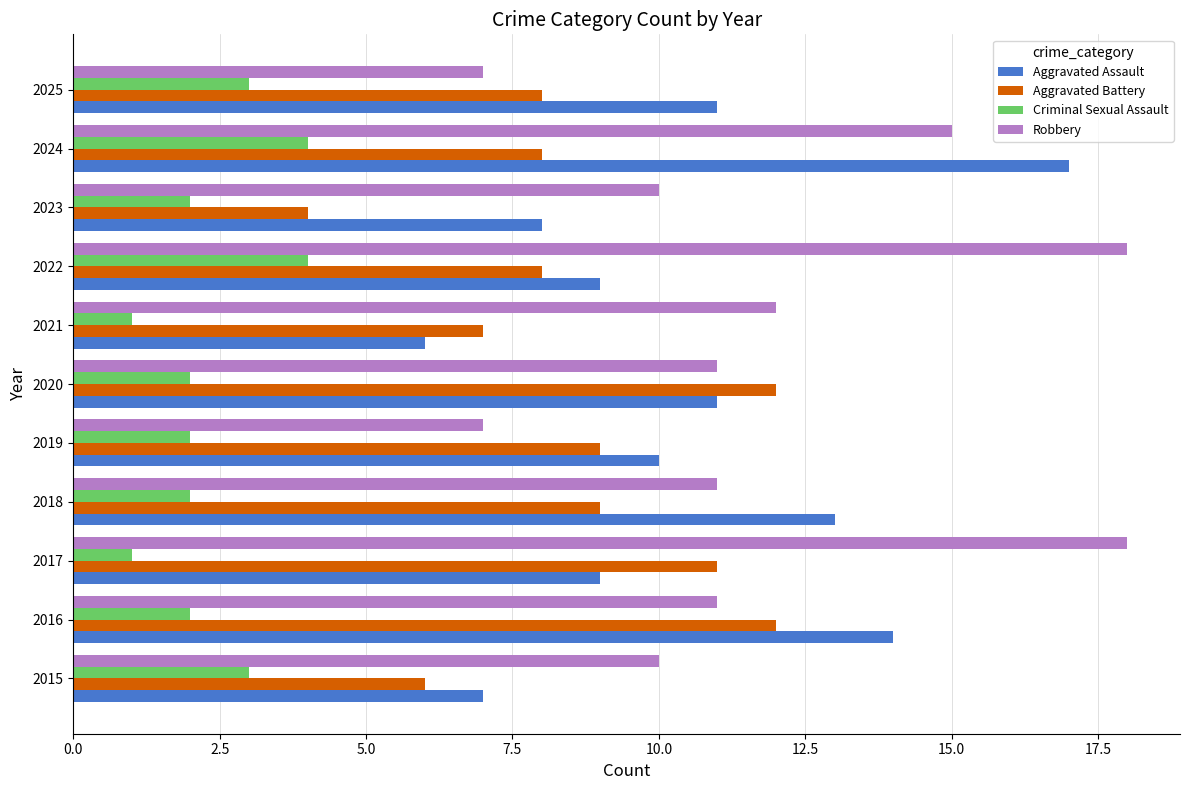

How many values in the Aggravated Assault series are below 10?

5